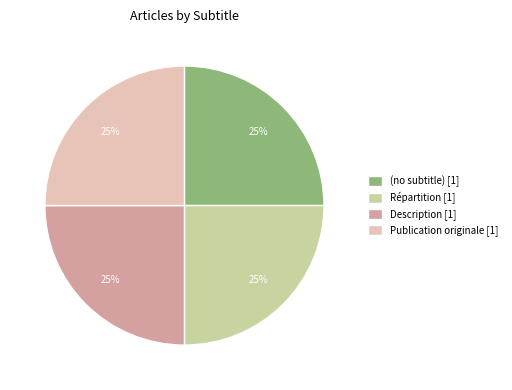

To the nearest percent, what is the average slice percentage?

25%